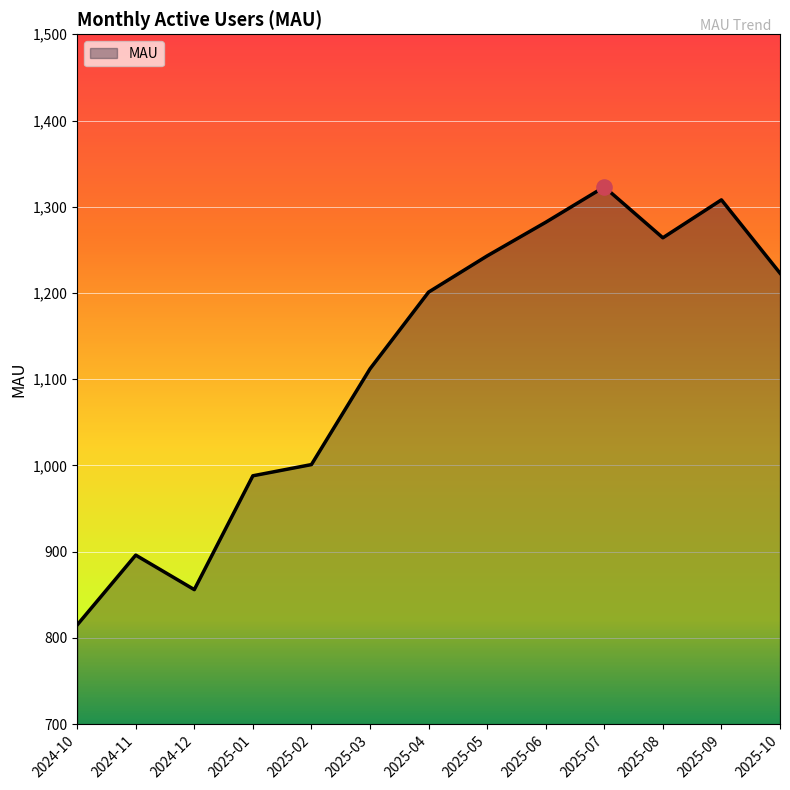

What is the ratio of the value at 2025-09 to the value at 2025-01?

1.3